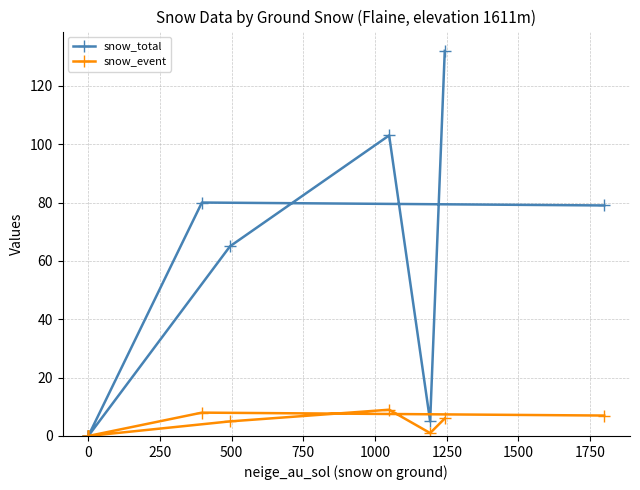

True or false: snow_event and snow_total cross at least once.

False